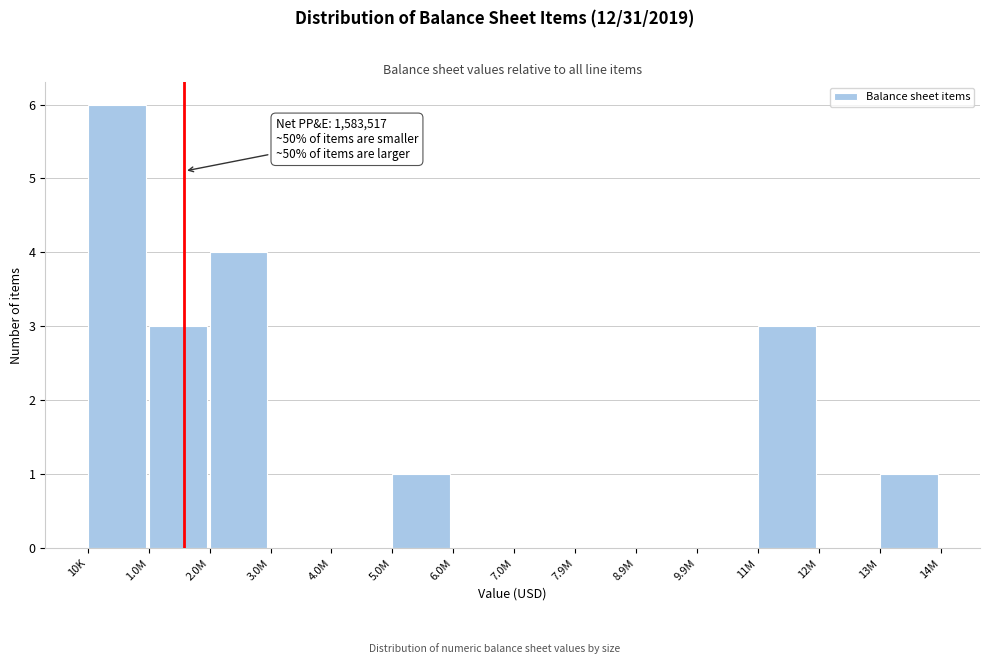

Reading left to right, transcribe all the data shown in this chart.

10K=6	1.0M=3	2.0M=4	3.0M=0	4.0M=0	5.0M=1	6.0M=0	7.0M=0	7.9M=0	8.9M=0	9.9M=0	11M=3	12M=0	13M=1